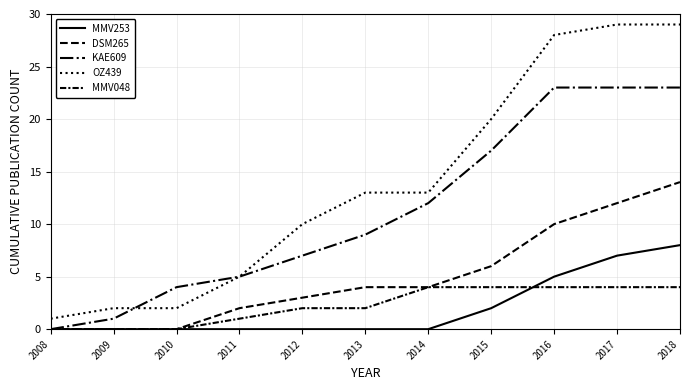

Between 2013 and 2014, which series saw the biggest shift?

KAE609